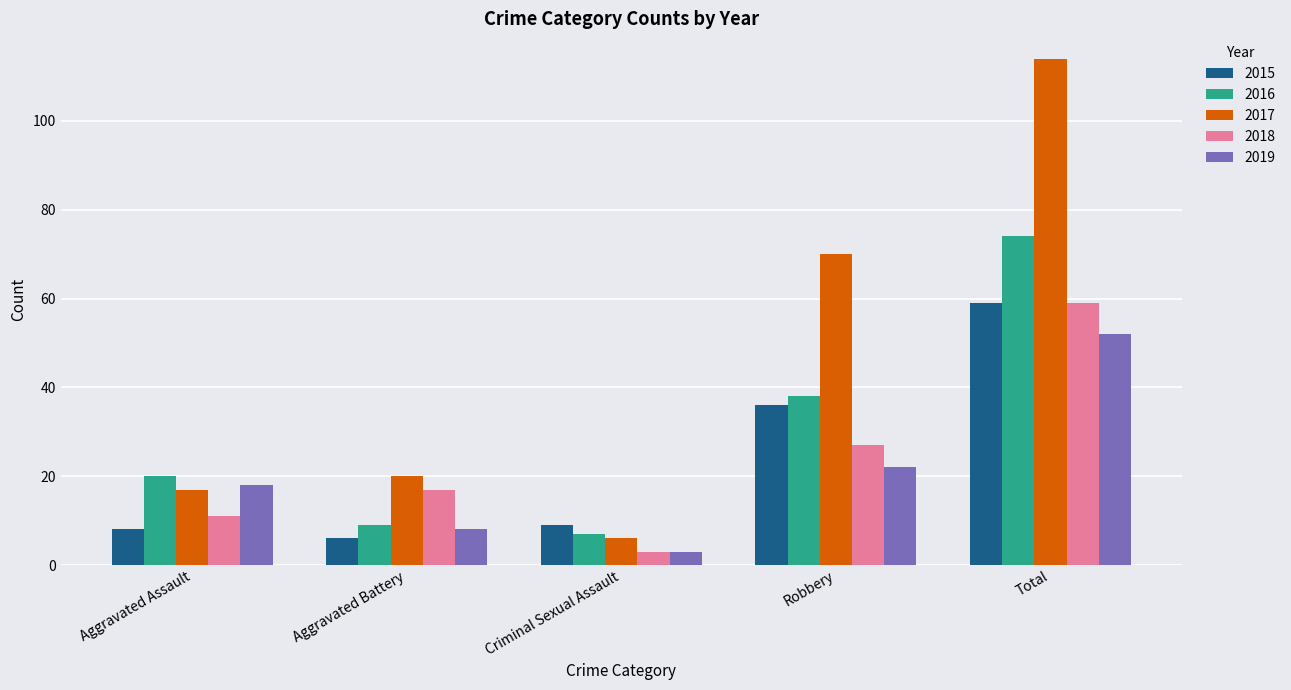

Reading left to right, list all the values displayed in this chart.

2015: 8	6	9	36	59
2016: 20	9	7	38	74
2017: 17	20	6	70	114
2018: 11	17	3	27	59
2019: 18	8	3	22	52